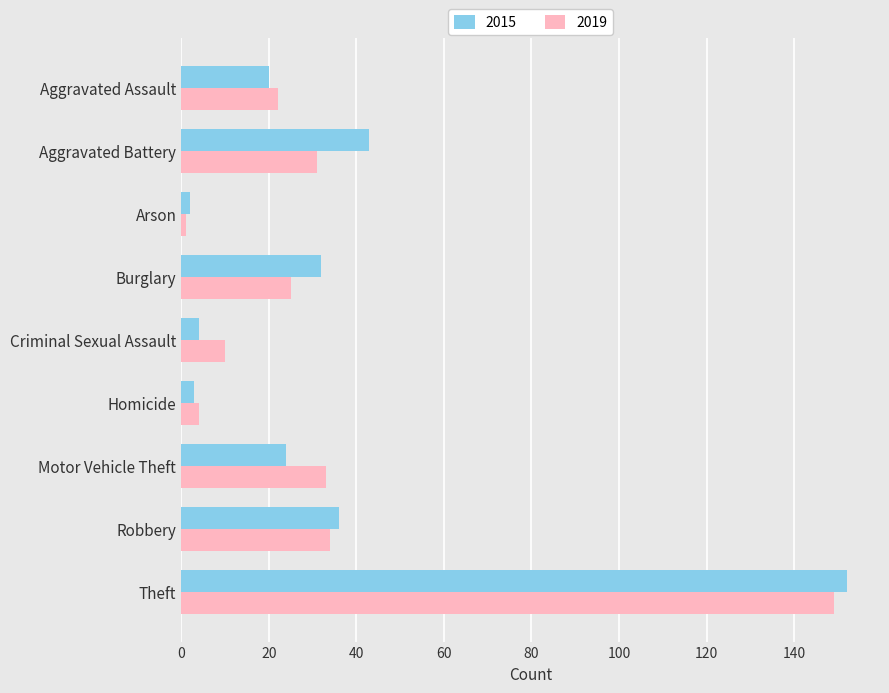

Read the 2015 value at Robbery, to the nearest 50.

50